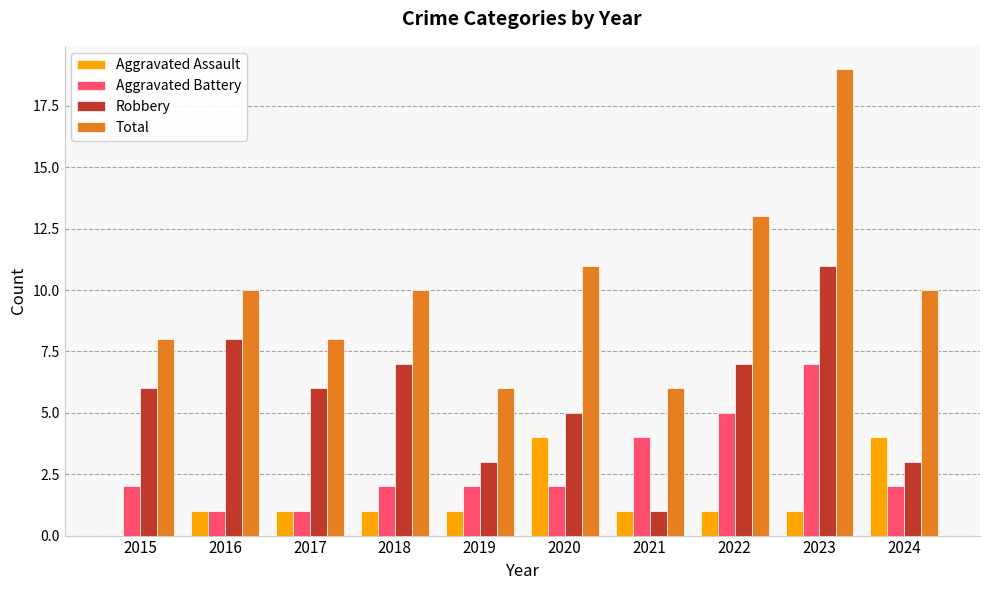

Count the number of data series in this chart.

4